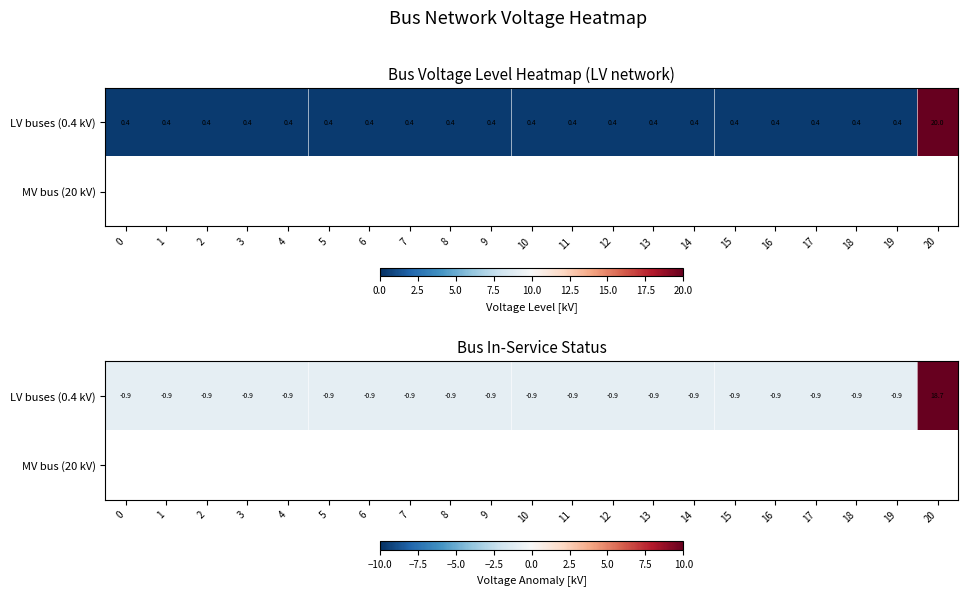

Which series has the widest spread of values?

row_0